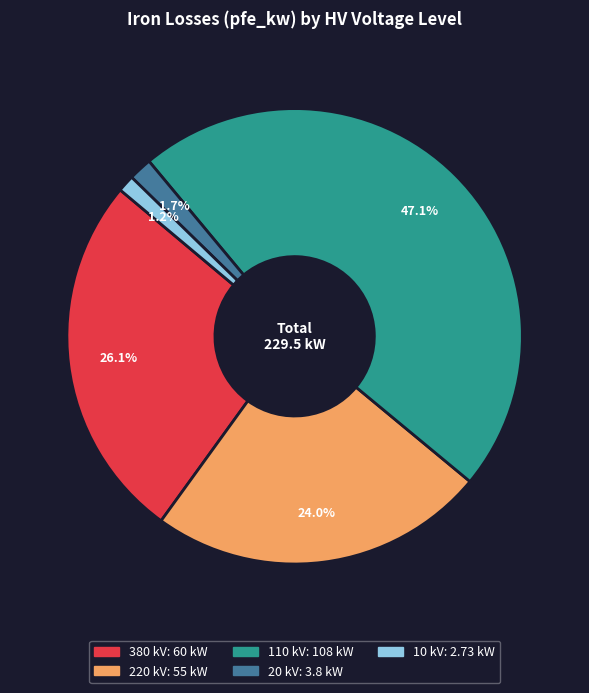

How many segments does this pie chart have?

5